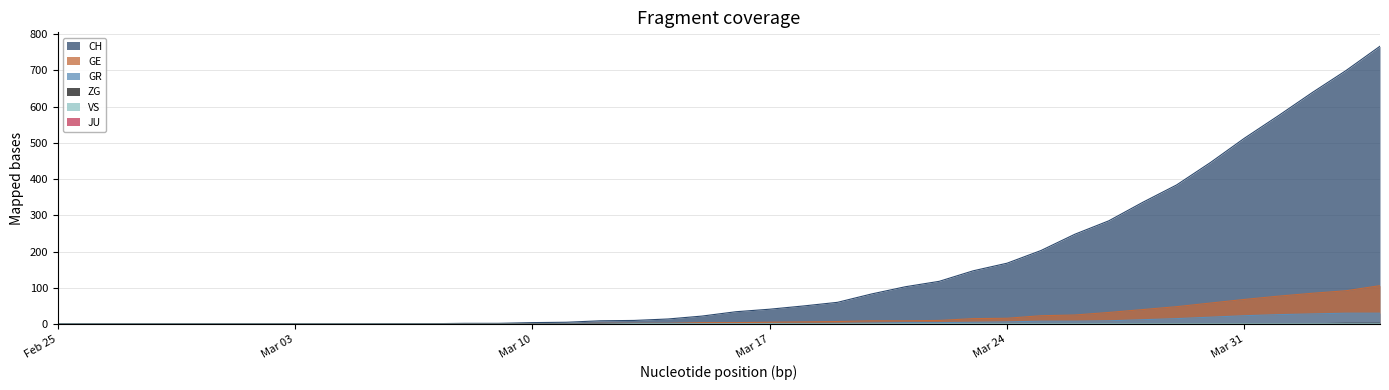

True or false: CH and GR cross at least once.

False